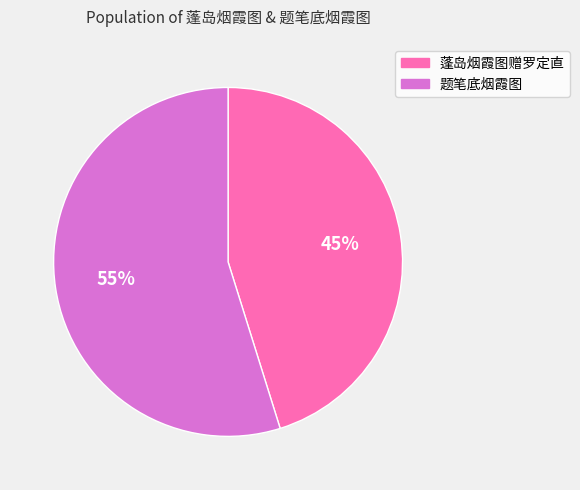

Approximately how many times larger is the value at 题笔底烟霞图 compared to 蓬岛烟霞图赠罗定直?

1.2